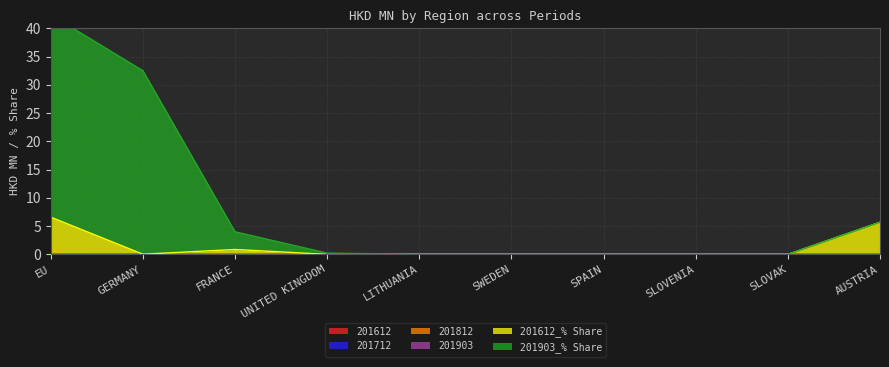

Which has a higher value, UNITED KINGDOM or SWEDEN?

UNITED KINGDOM